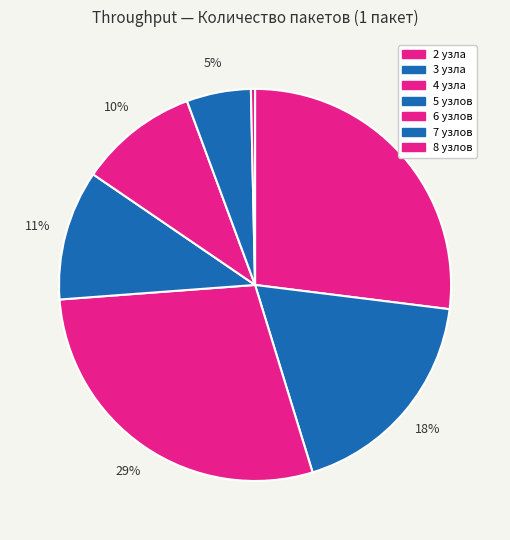

Is there a majority slice in this chart?

No